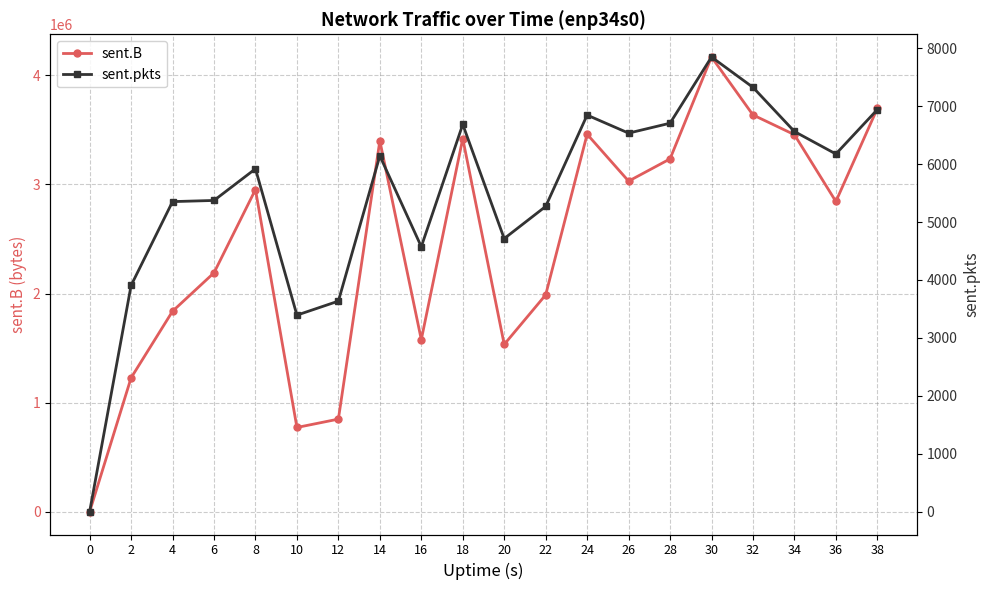

How many positive values does the sent.B series have?

19